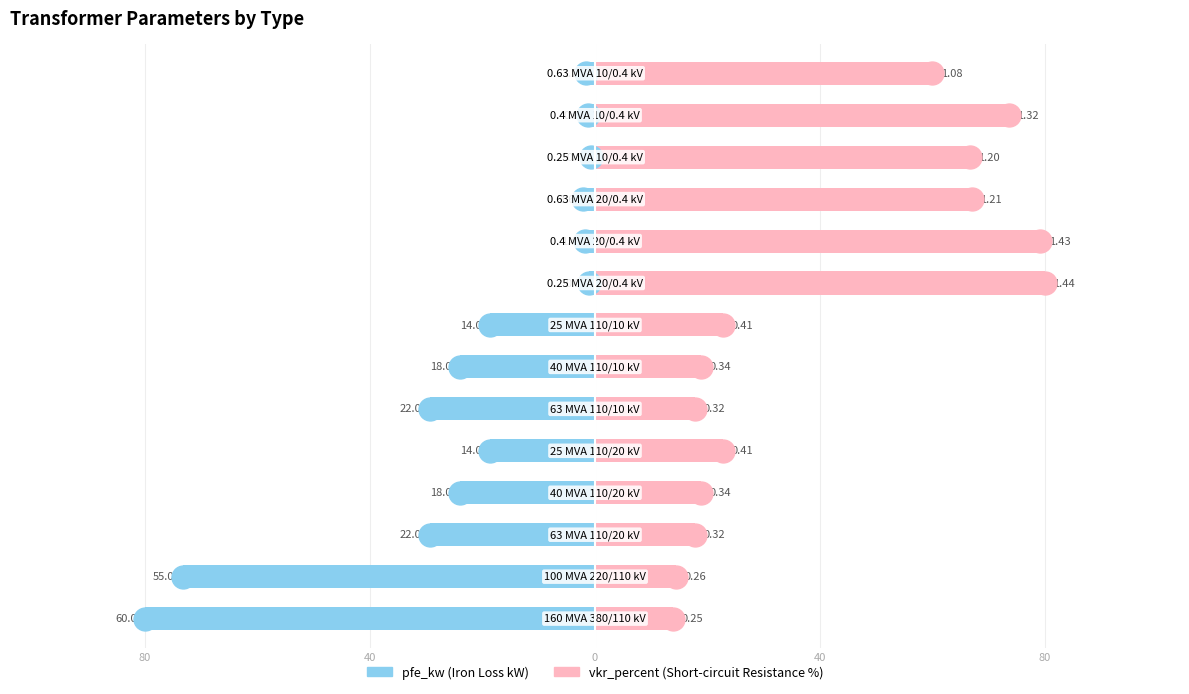

Are the bars horizontal?

Yes